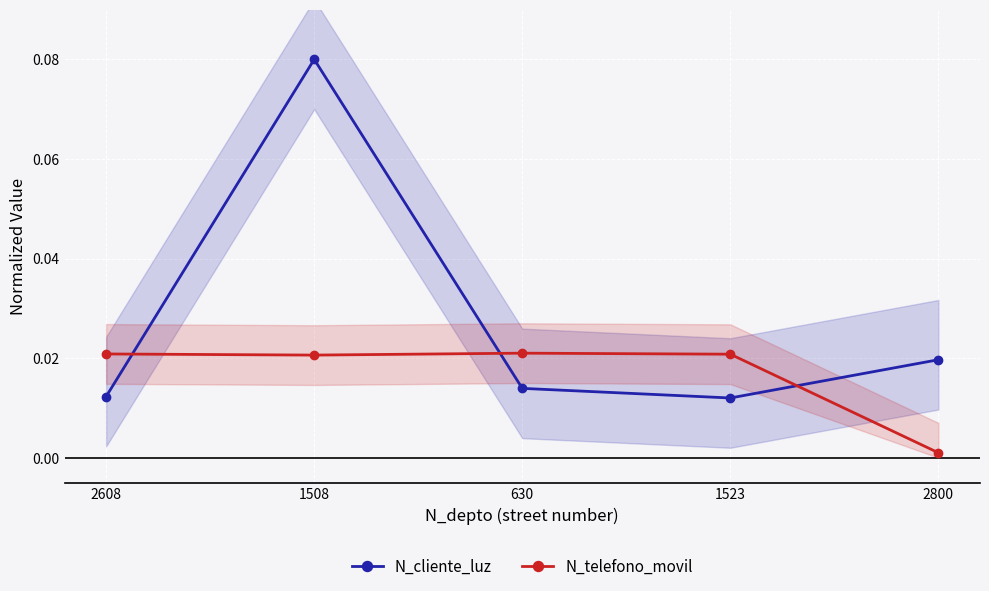

Reading left to right, transcribe all the data shown in this chart.

N_cliente_luz: 0.0	0.1	0.0	0.0	0.0
N_telefono_movil: 0.0	0.0	0.0	0.0	0.0